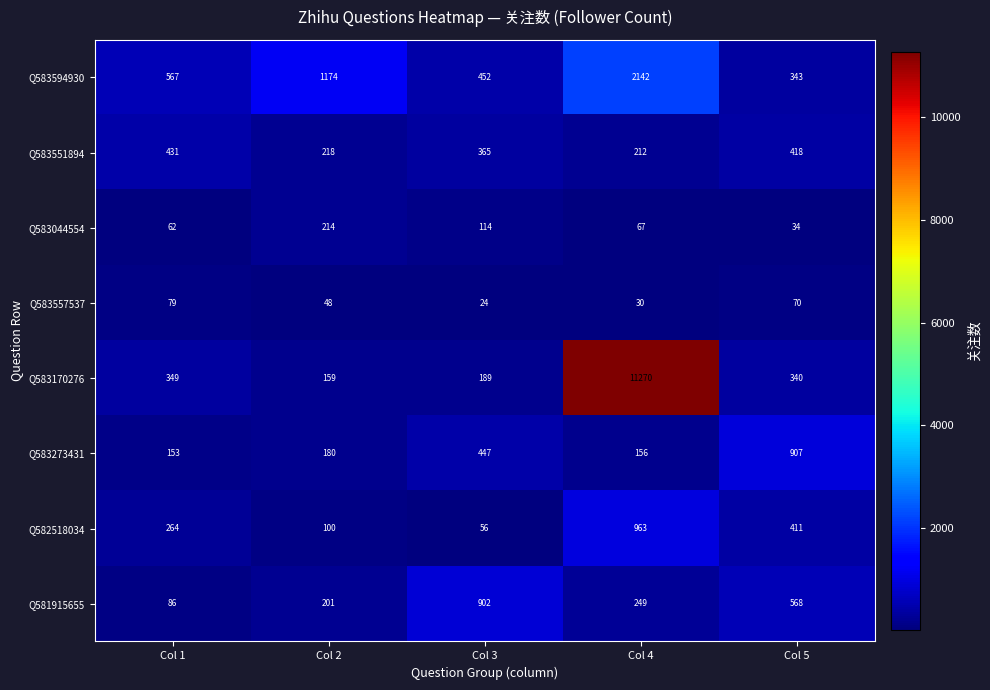

Which label corresponds to the smallest value in the chart?

Col 3